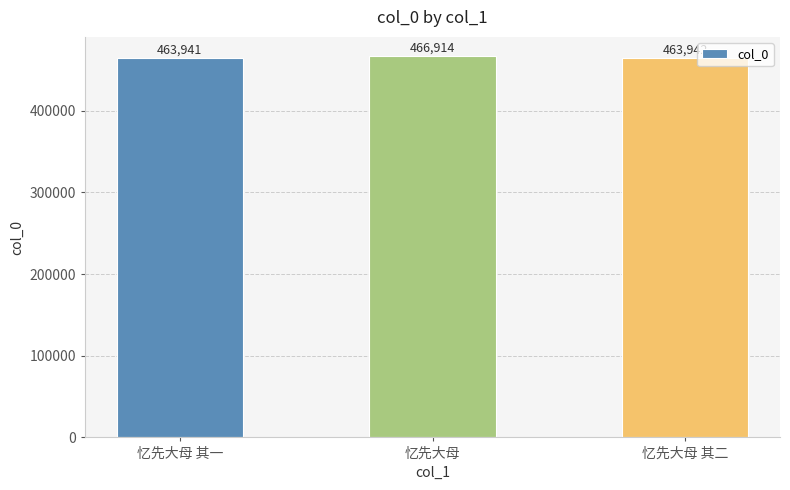

Rank the categories by value from lowest to highest.

忆先大母 其一, 忆先大母 其二, 忆先大母